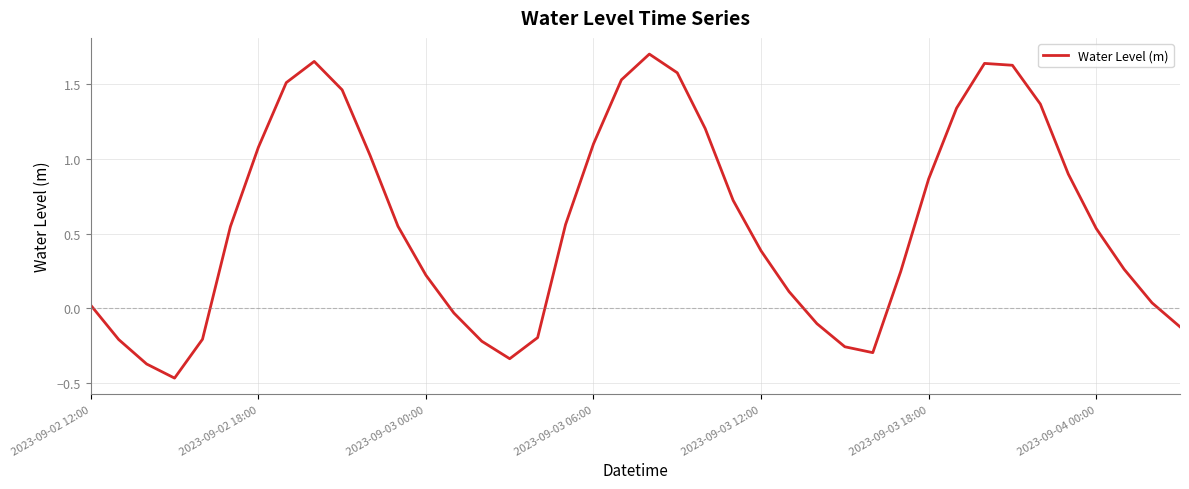

True or false: the data has more than 1 interior local peaks.

True